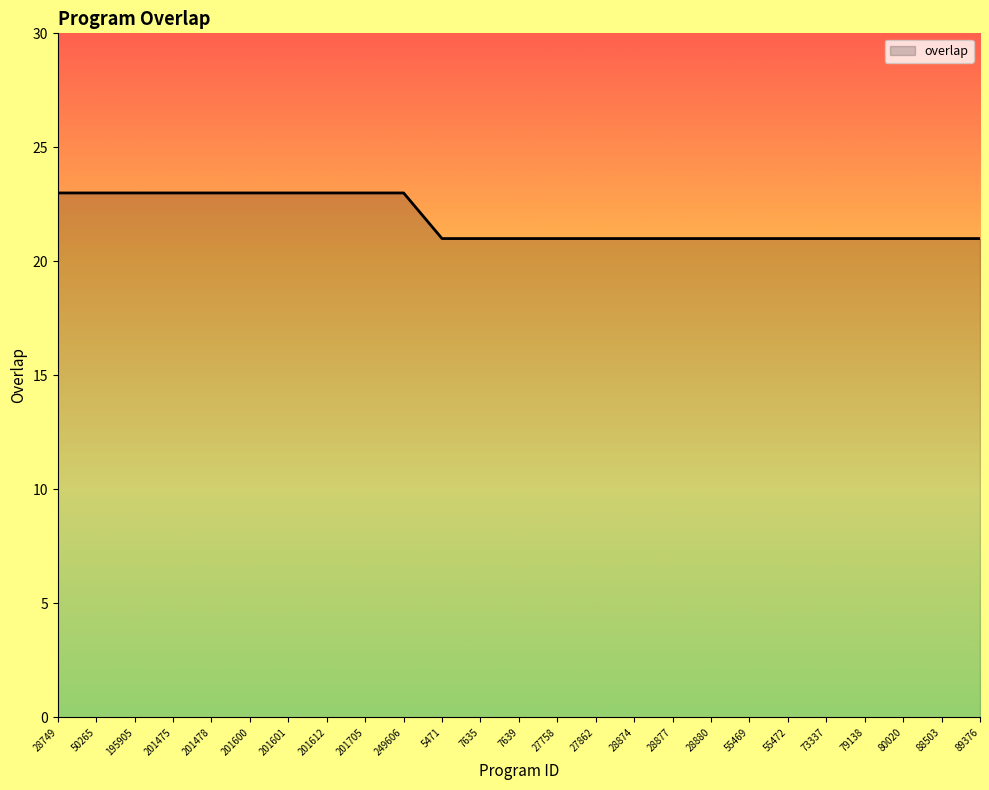

What is the smallest value displayed?

21